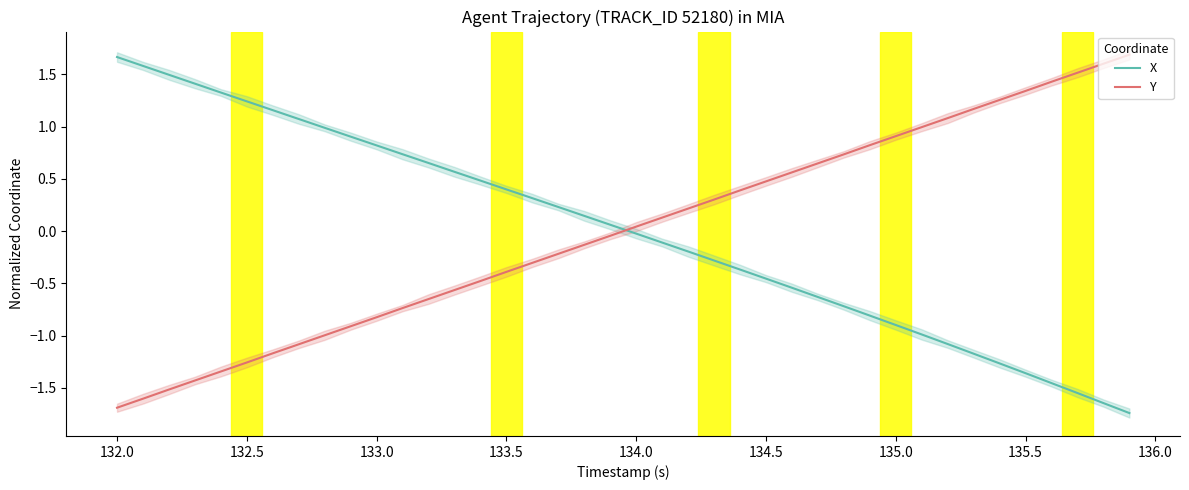

What is the difference between the maximum and second lowest values in the X series?

3.3